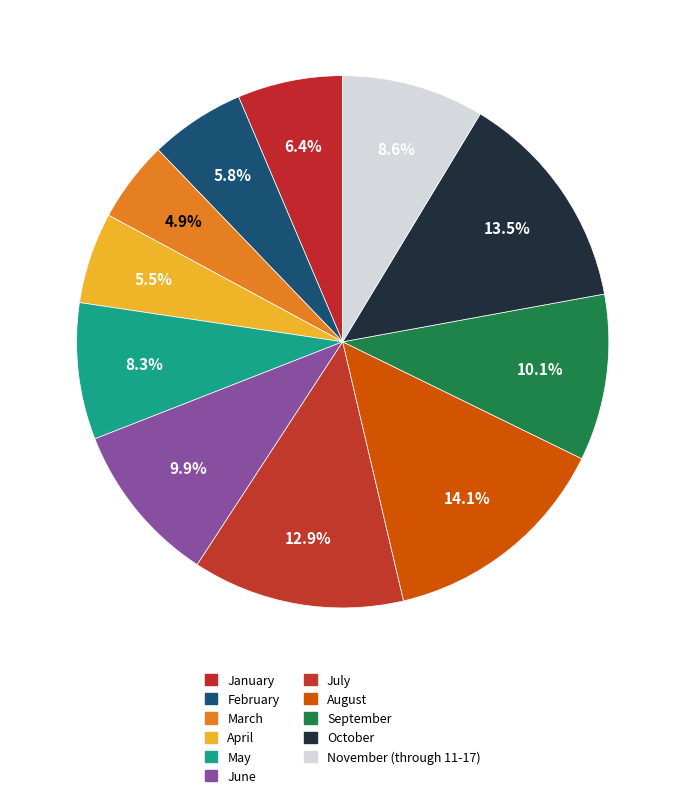

To the nearest percent, what portion does March represent?

5%